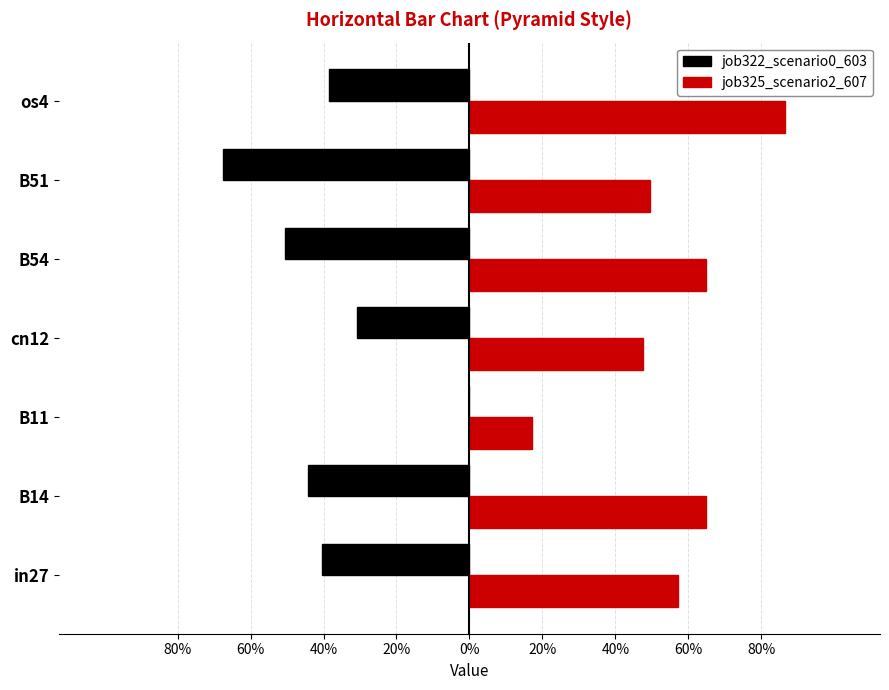

What are all the series names shown in the legend?

job322_scenario0_603, job325_scenario2_607